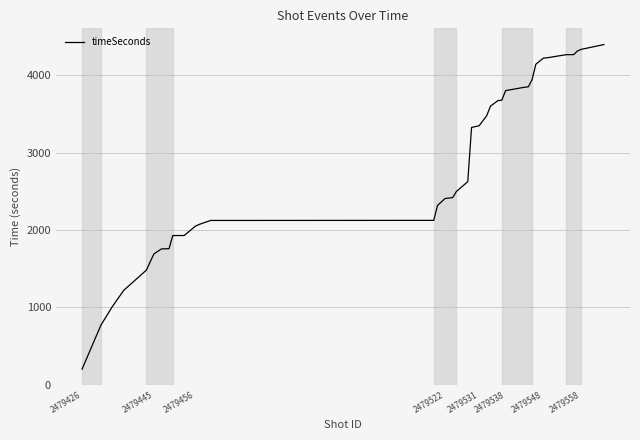

What is the maximum value shown in the chart?

4399